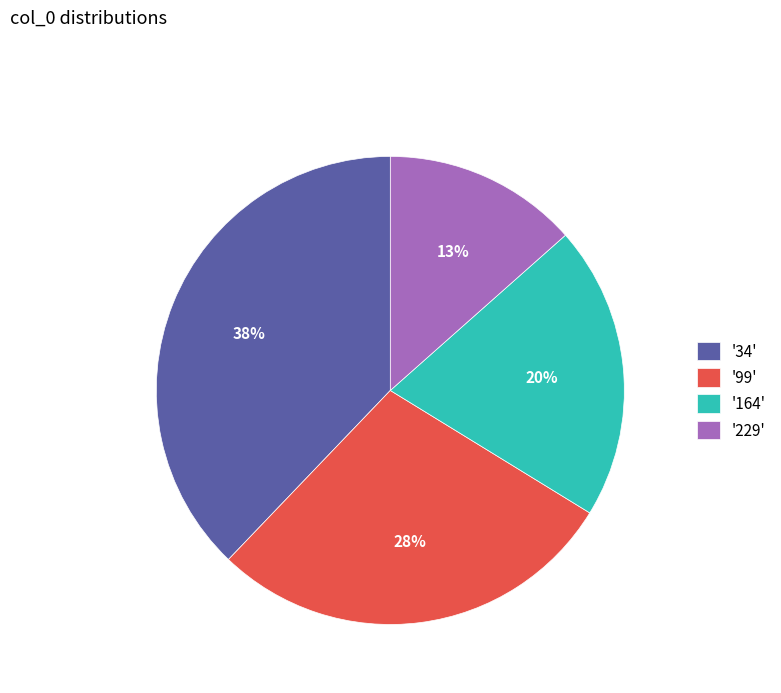

What percentage is the '34' slice, to the nearest percent?

38%